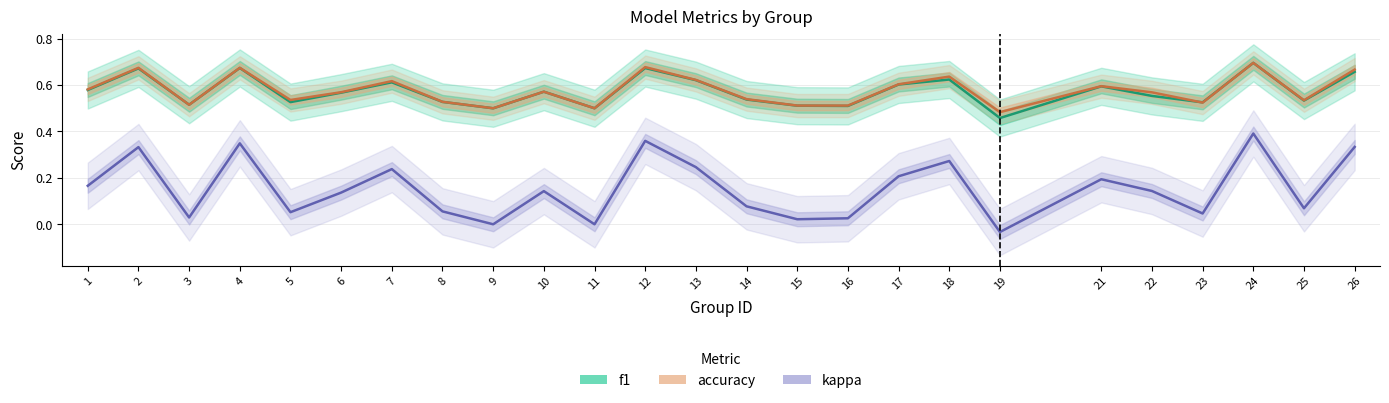

Reading right to left, extract all data points from this chart.

f1: 0.7	0.5	0.7	0.5	0.6	0.6	0.5	0.6	0.6	0.5	0.5	0.5	0.6	0.7	0.5	0.6	0.5	0.5	0.6	0.6	0.5	0.7	0.5	0.7	0.6
accuracy: 0.7	0.5	0.7	0.5	0.6	0.6	0.5	0.6	0.6	0.5	0.5	0.5	0.6	0.7	0.5	0.6	0.5	0.5	0.6	0.6	0.5	0.7	0.5	0.7	0.6
kappa: 0.3	0.1	0.4	0.0	0.1	0.2	-0.0	0.3	0.2	0.0	0.0	0.1	0.2	0.4	0.0	0.1	0.0	0.1	0.2	0.1	0.1	0.3	0.0	0.3	0.2